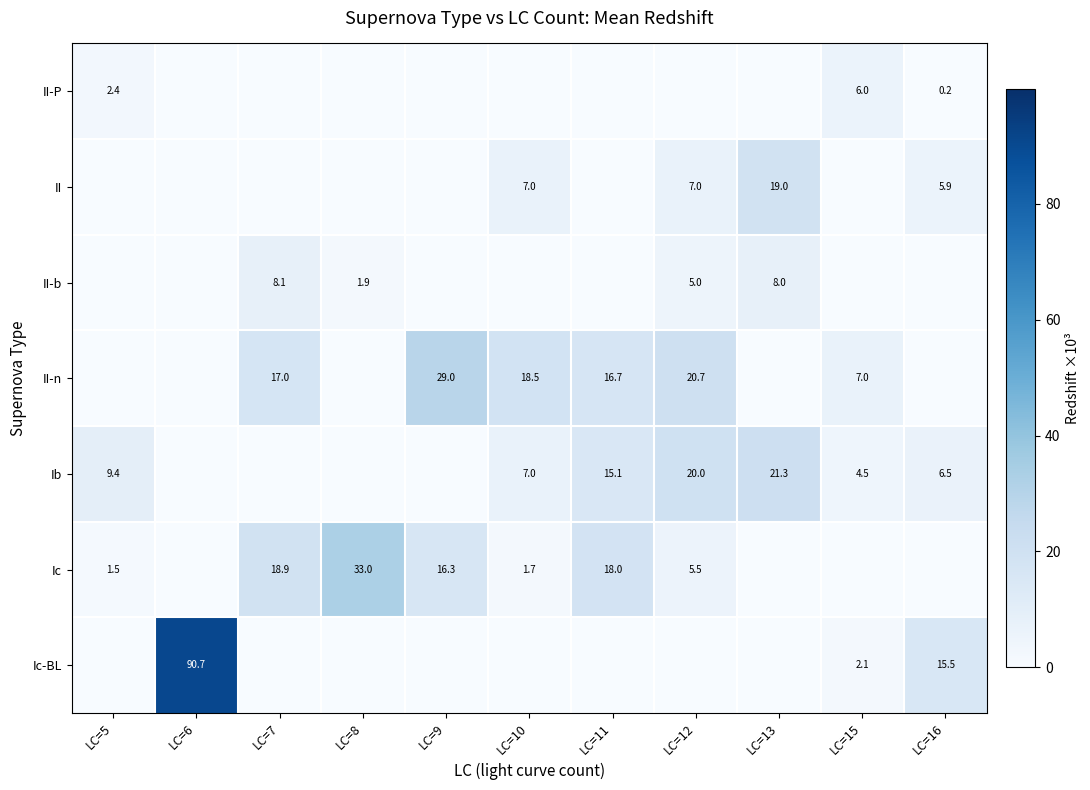

The Ib series shows 3.0 at LC=15. True or false?

False